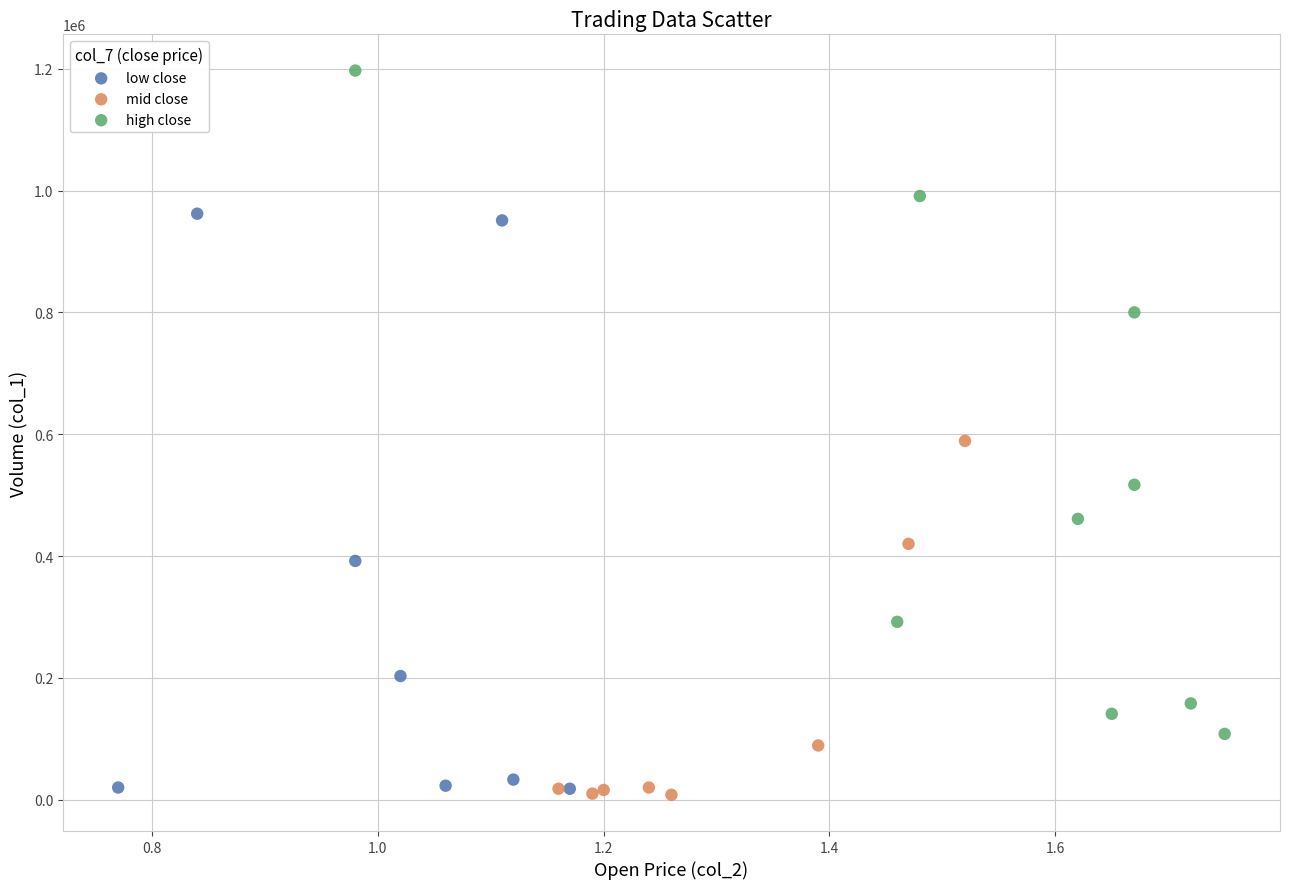

Which series has the widest spread of Y values?

high close